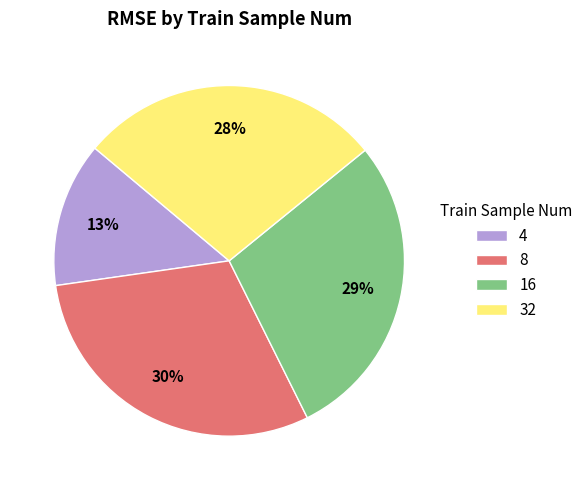

What percentage is the 32 slice, to the nearest percent?

28%